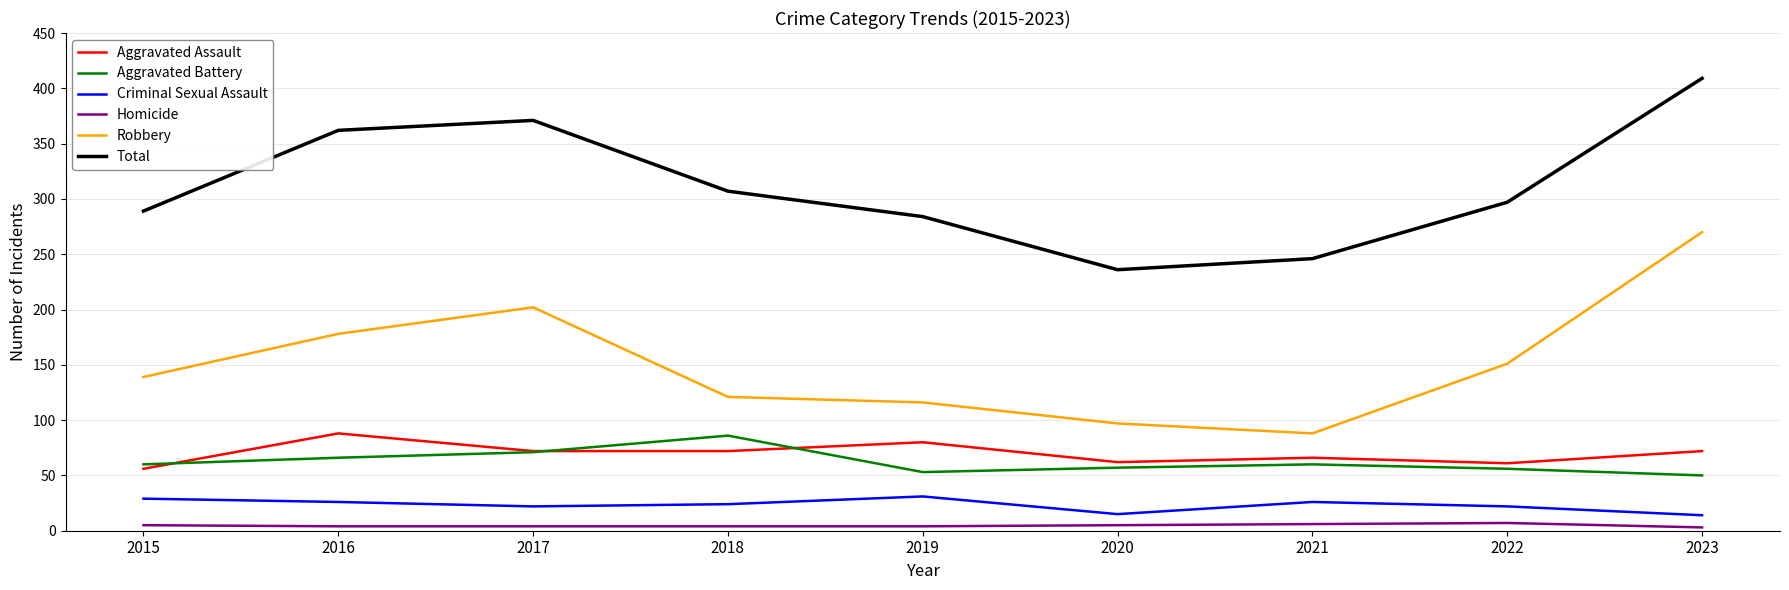

The value of Robbery at 2021 is 88. True or false?

True